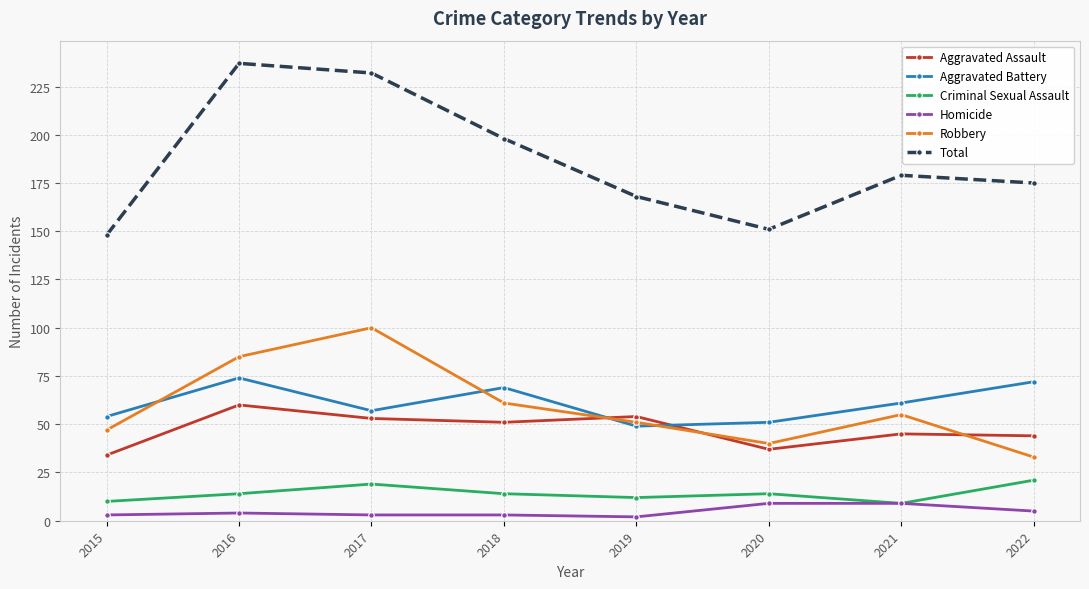

True or false: Criminal Sexual Assault has a value of 14 at 2020.

True